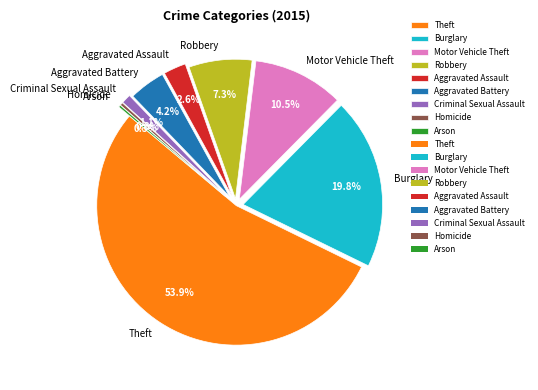

To the nearest percent, what is the difference between the Homicide and Burglary slice percentages?

19%